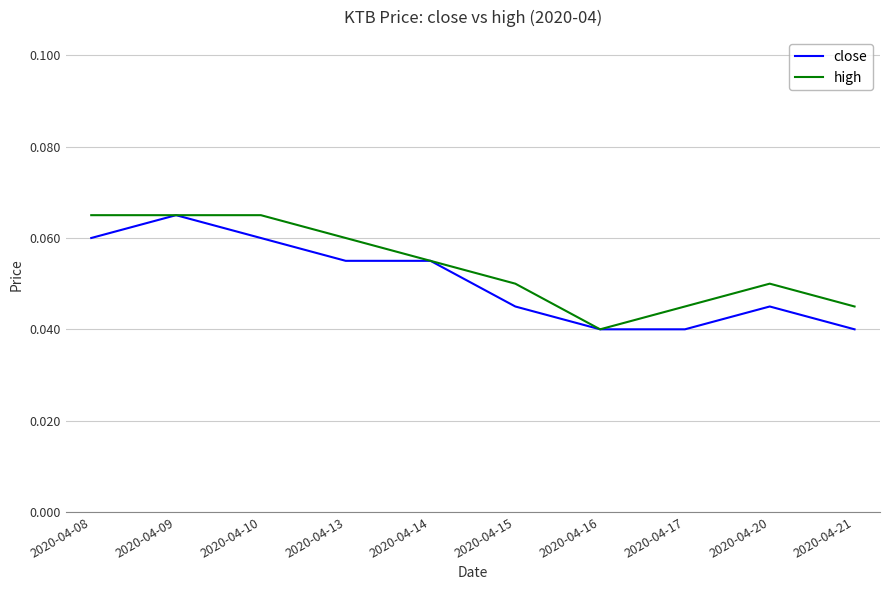

Which category has the lowest value in the high series?

2020-04-16